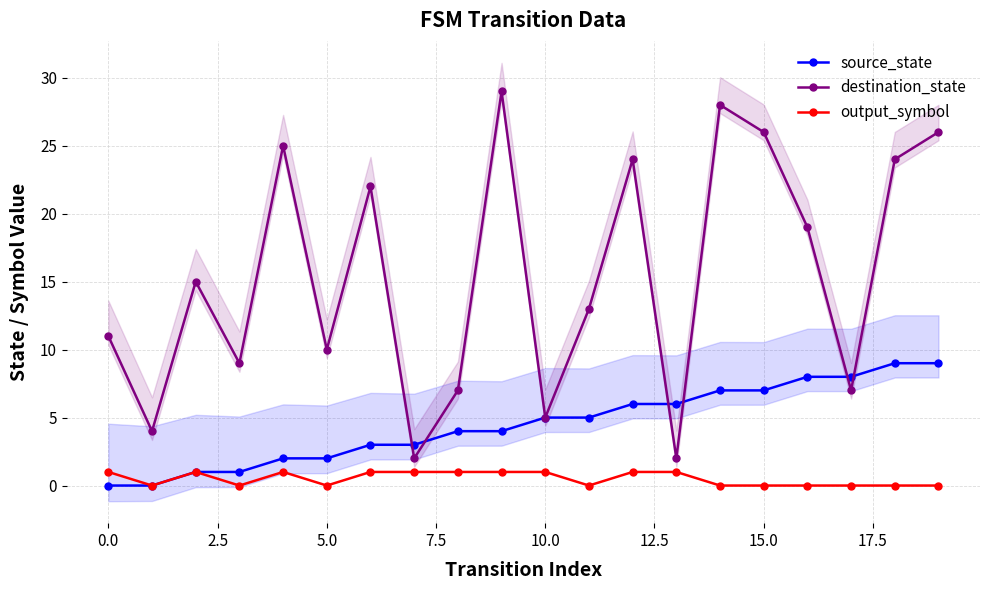

What is the sum of all output_symbol values?

10